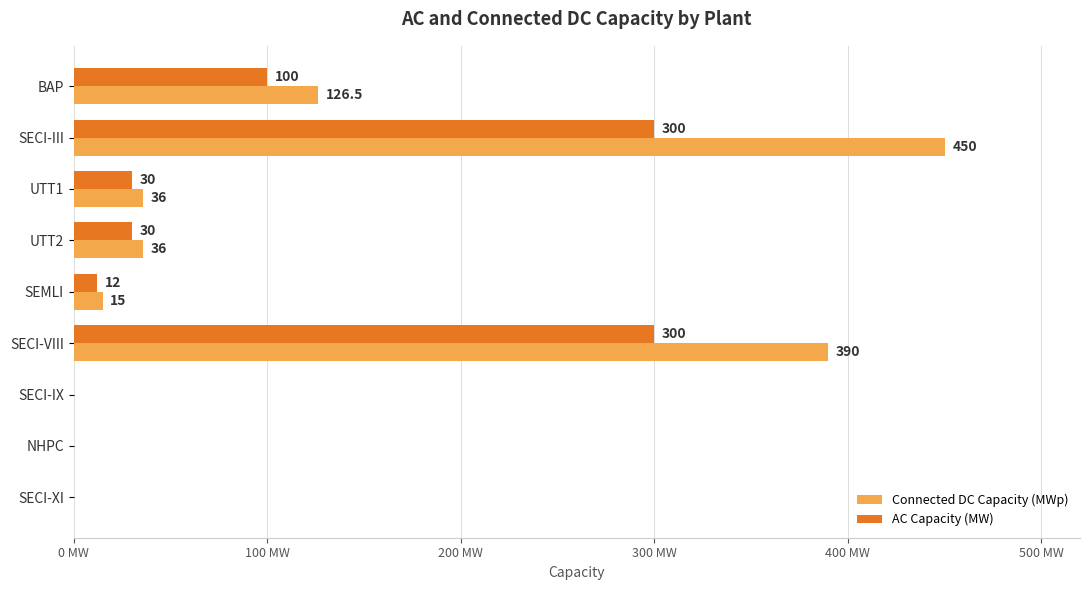

Which label corresponds to the largest value in the chart?

SECI-III